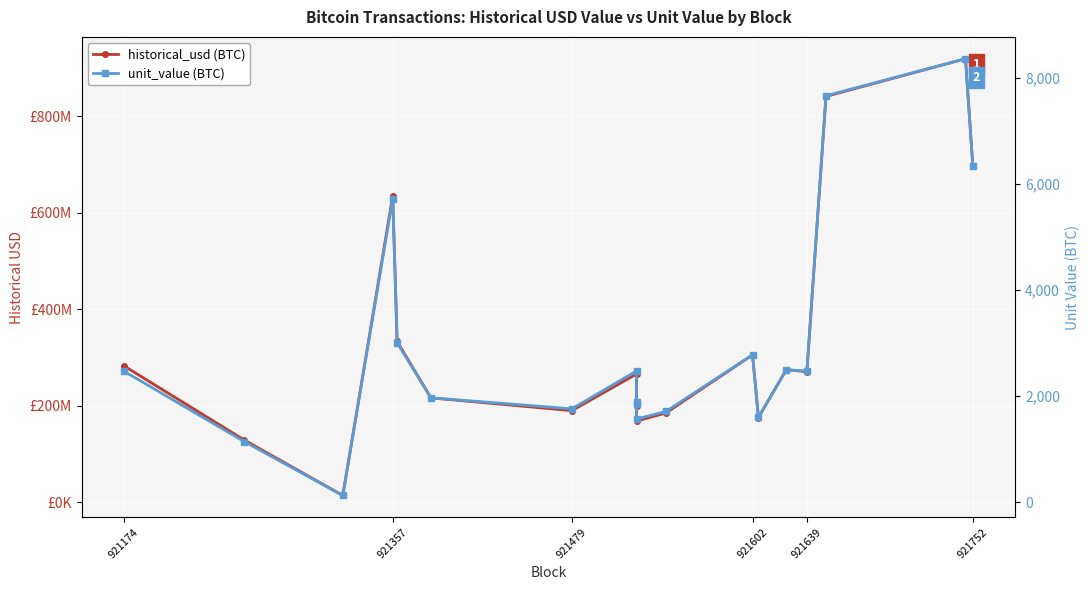

List the series in order of their overall mean, lowest first.

unit_value (BTC), historical_usd (BTC)